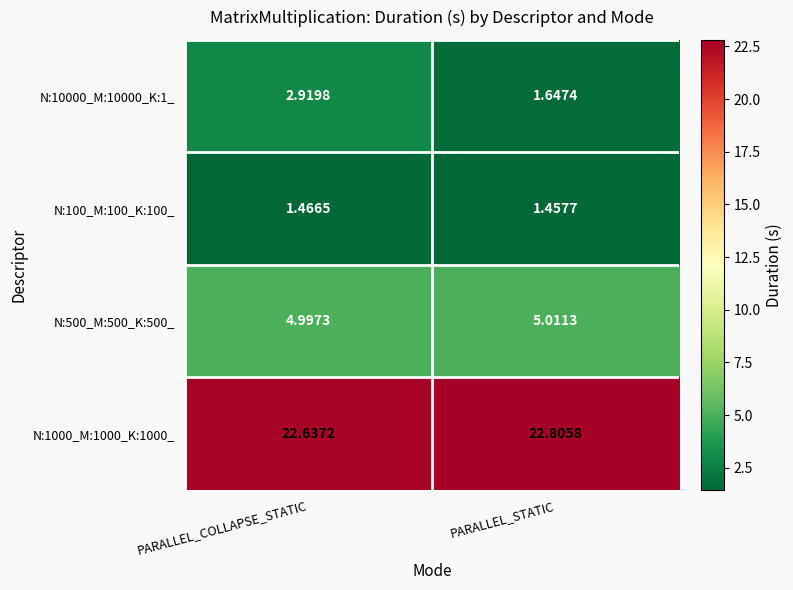

At which category is the sum across all series the highest?

PARALLEL_COLLAPSE_STATIC